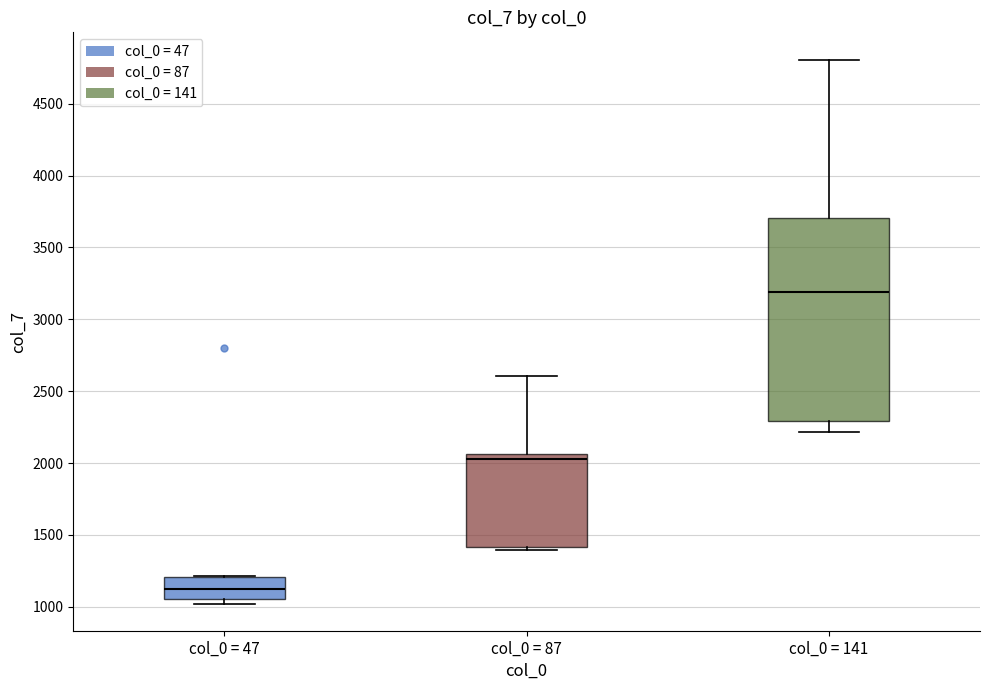

Comparing the boxes themselves (not the whiskers), which one is the tallest?

col_0 = 141